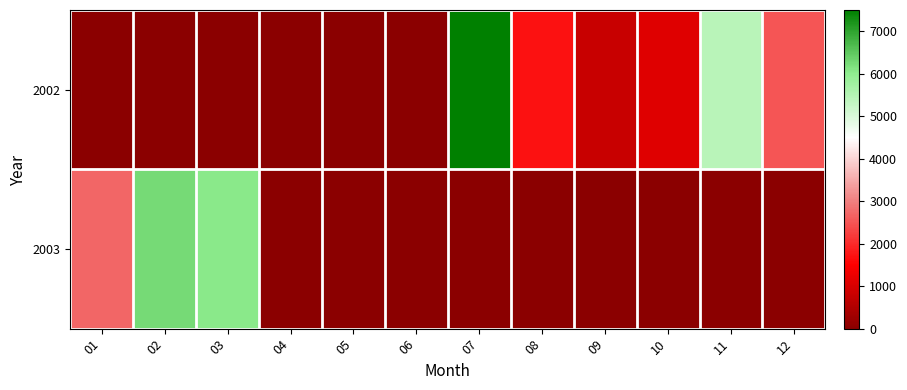

Which series has the largest total across all categories?

2002